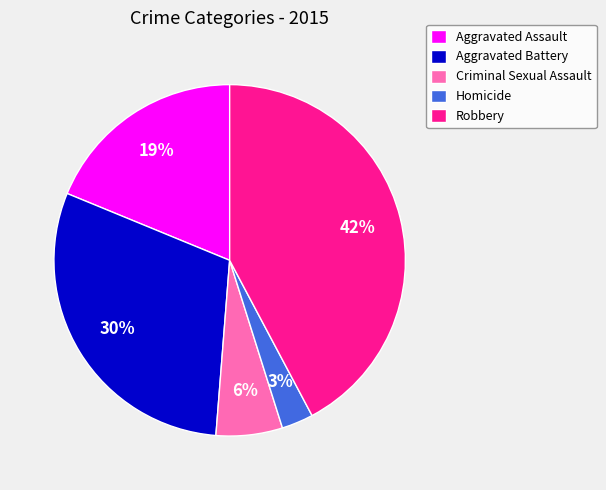

Does any single category account for the majority?

No